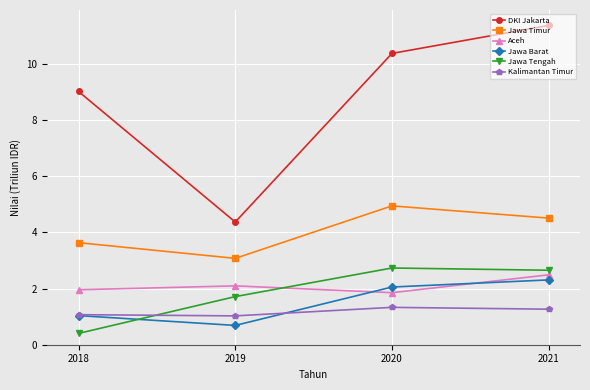

What is the difference between the highest and lowest values at 2020?

9.0